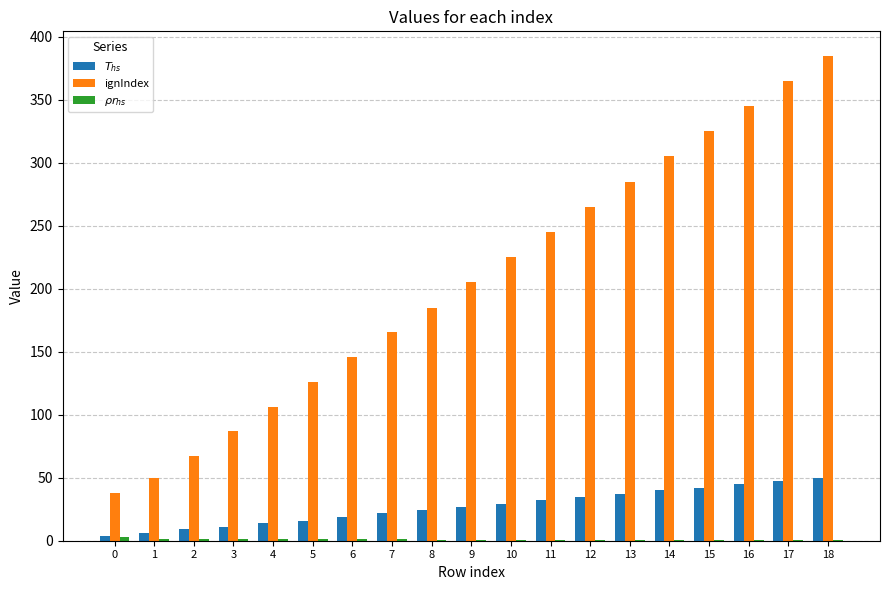

True or false: ignIndex has a value of 207.7 at 14.

False